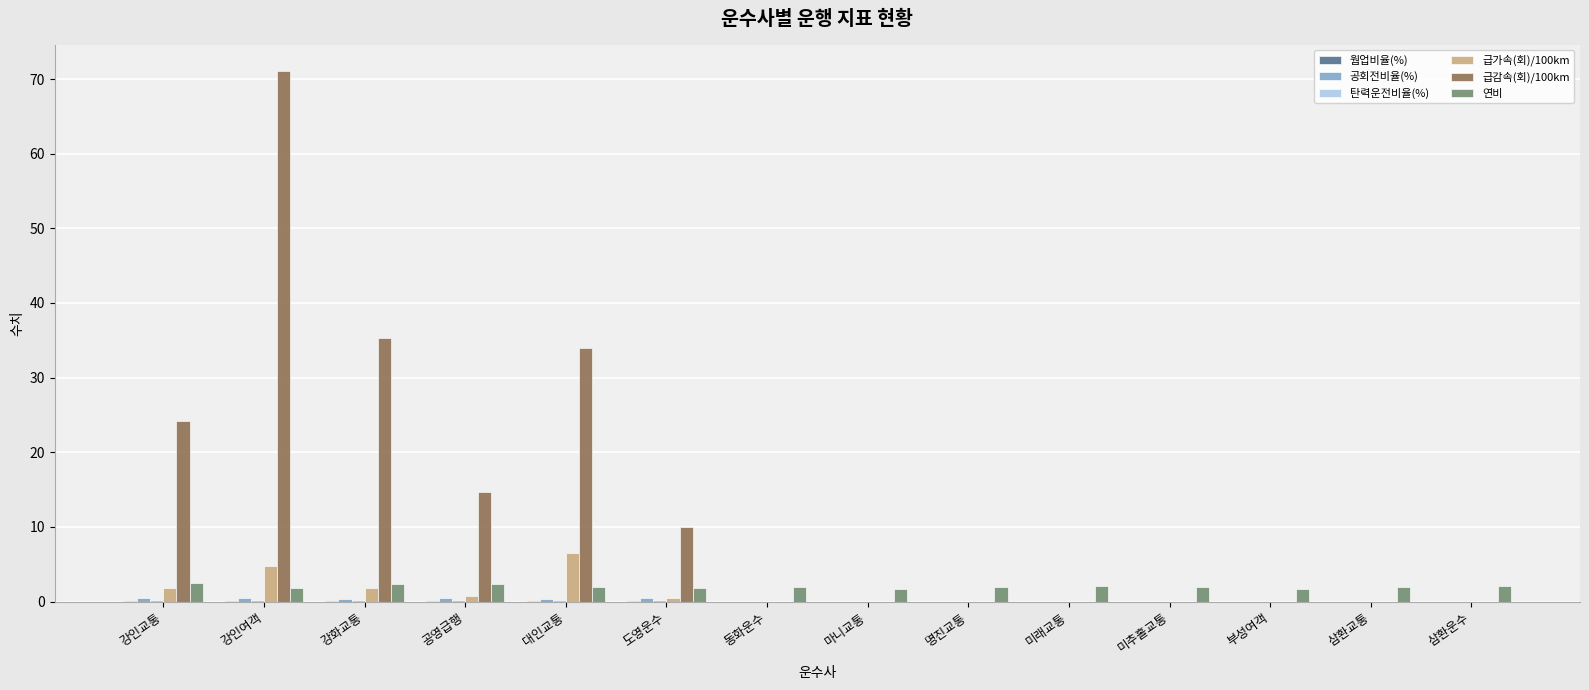

What is the sum of all 연비 values?

28.1